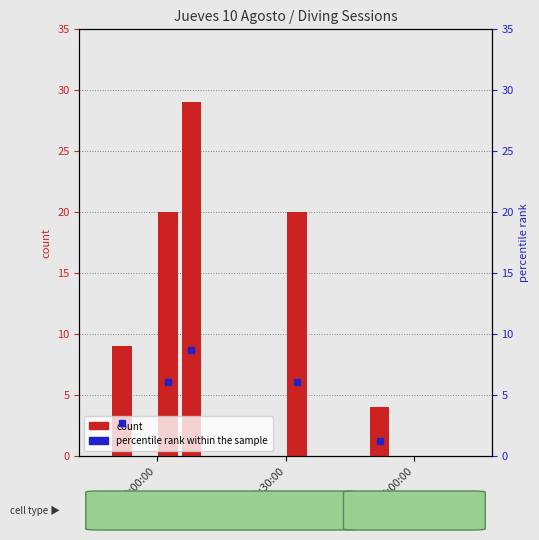

Which label corresponds to the smallest value in the chart?

11:30:00